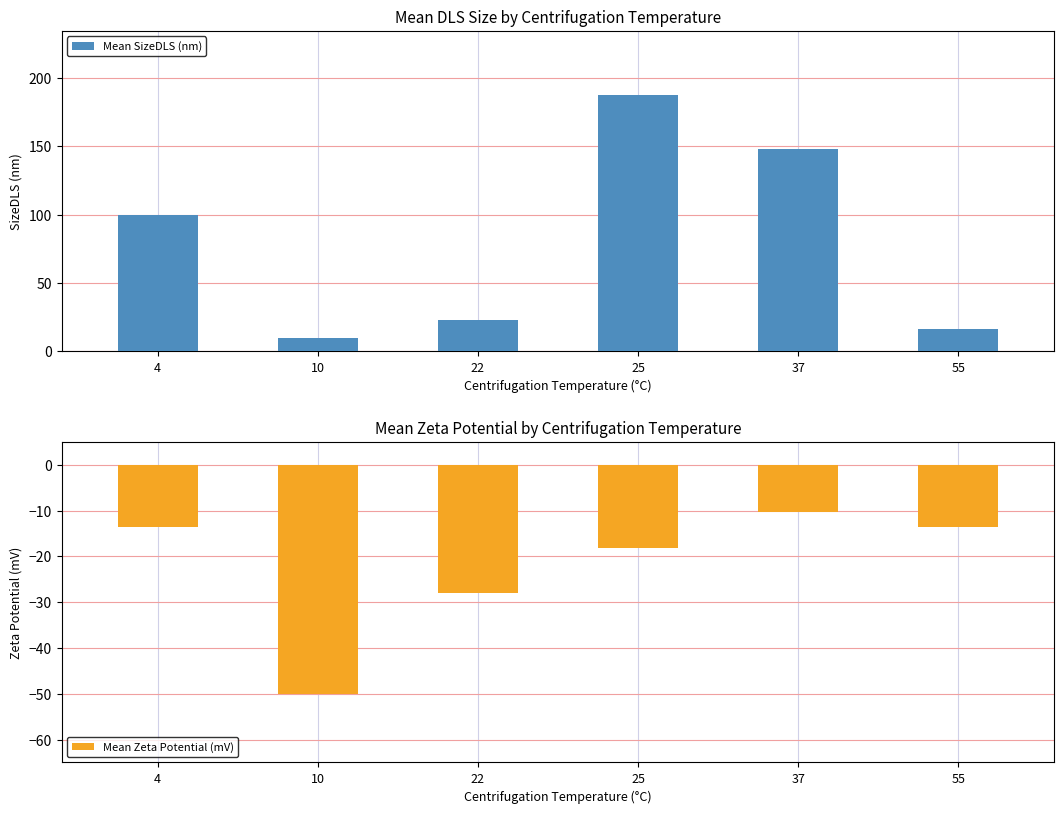

What are all the series names shown in the legend?

Mean SizeDLS (nm), Mean Zeta Potential (mV)